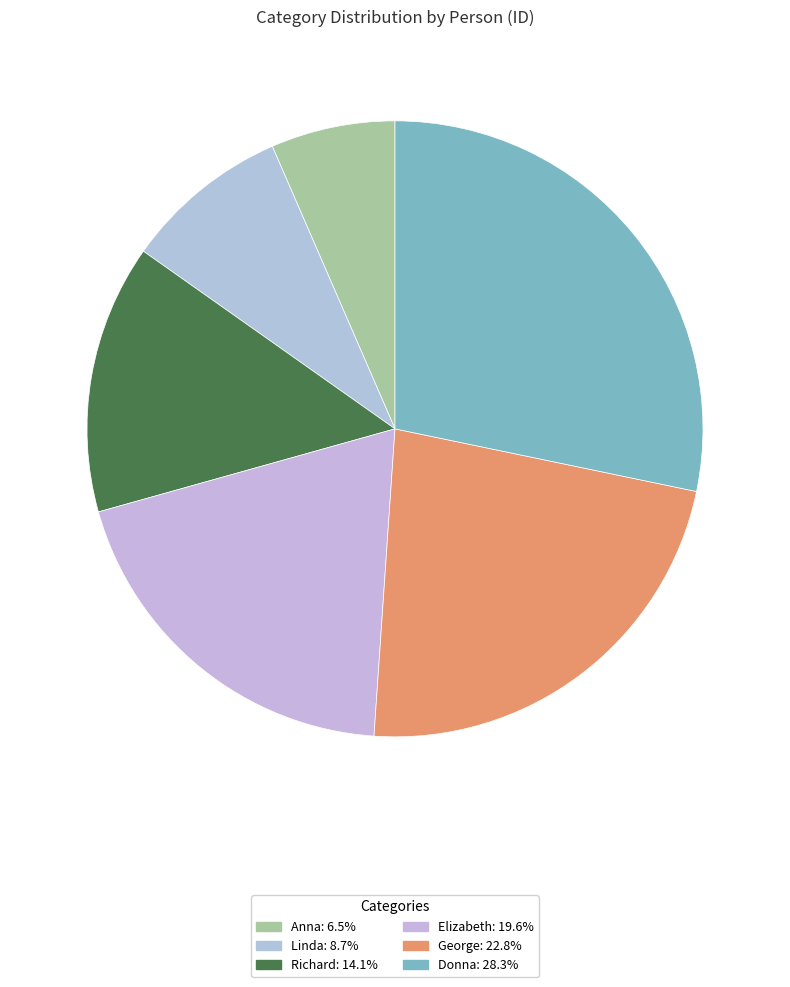

How many slices are in this pie chart?

6